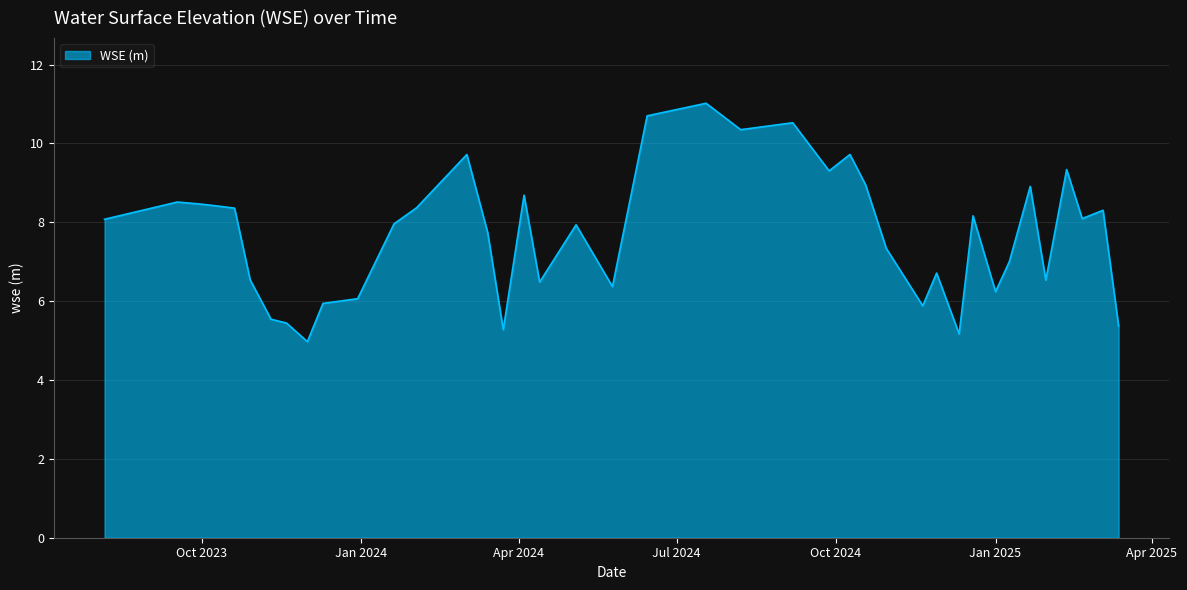

What is the difference between the maximum and minimum values?

6.0